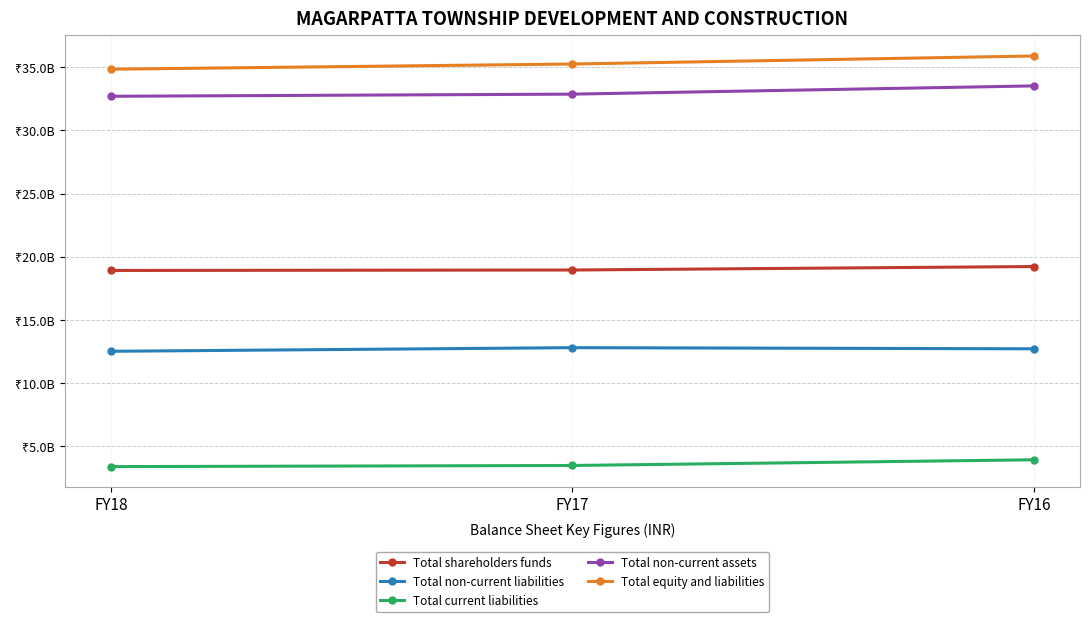

What are all the series names shown in the legend?

Total shareholders funds, Total non-current liabilities, Total current liabilities, Total non-current assets, Total equity and liabilities